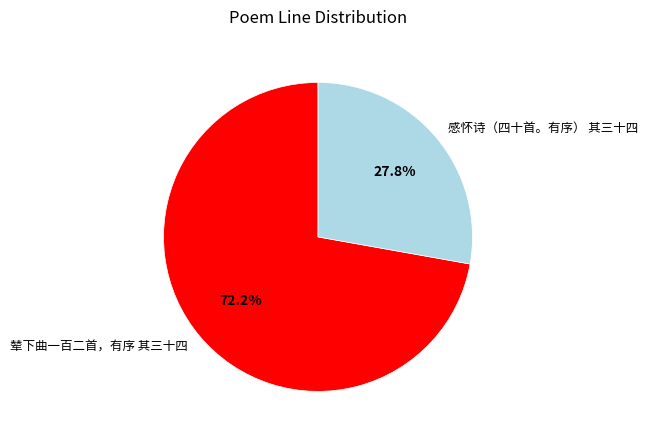

What percentage is the 辇下曲一百二首，有序 其三十四 slice, to the nearest percent?

72%